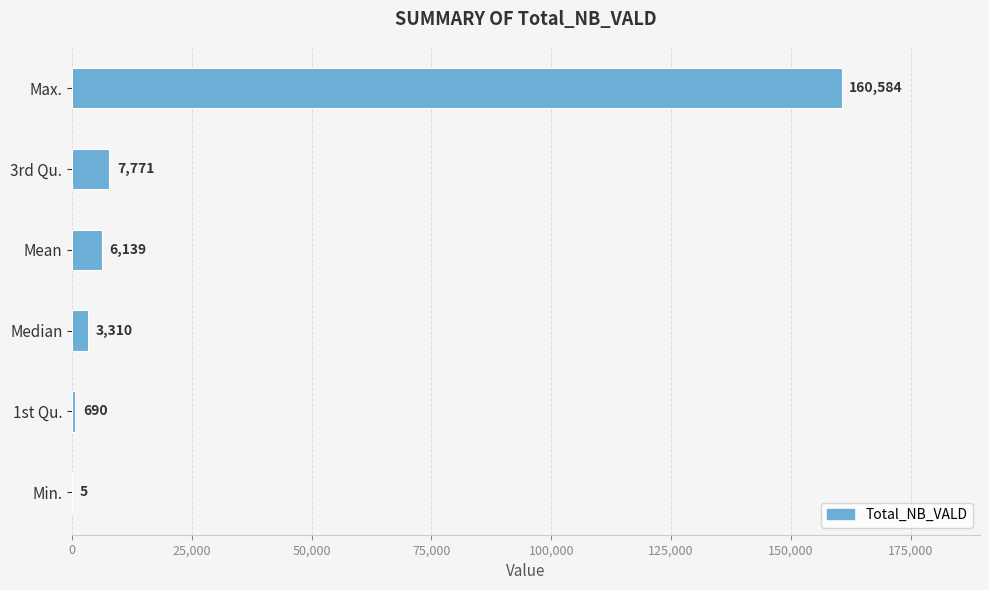

What is the change in value from Min. to 1st Qu.?

+685